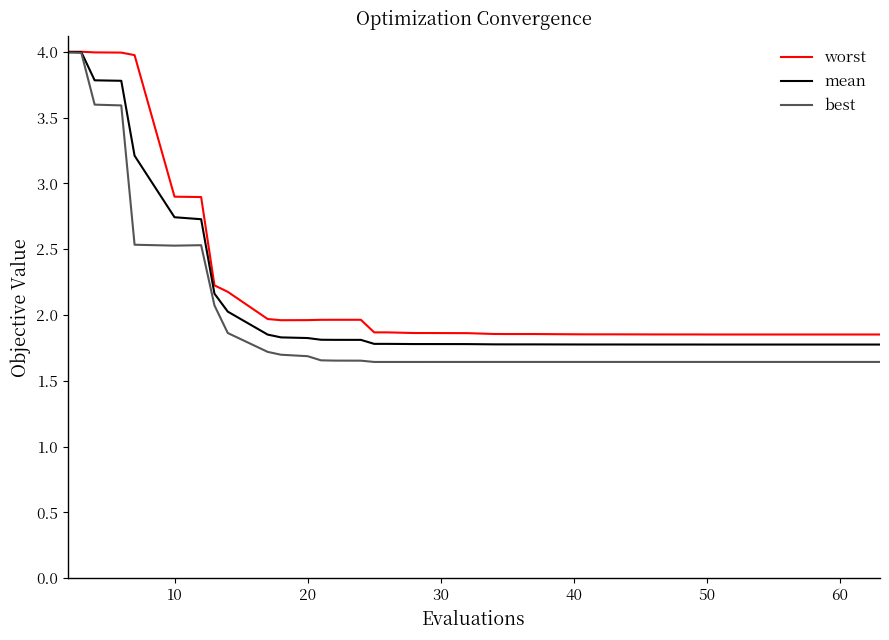

Which series has the widest spread of values?

best